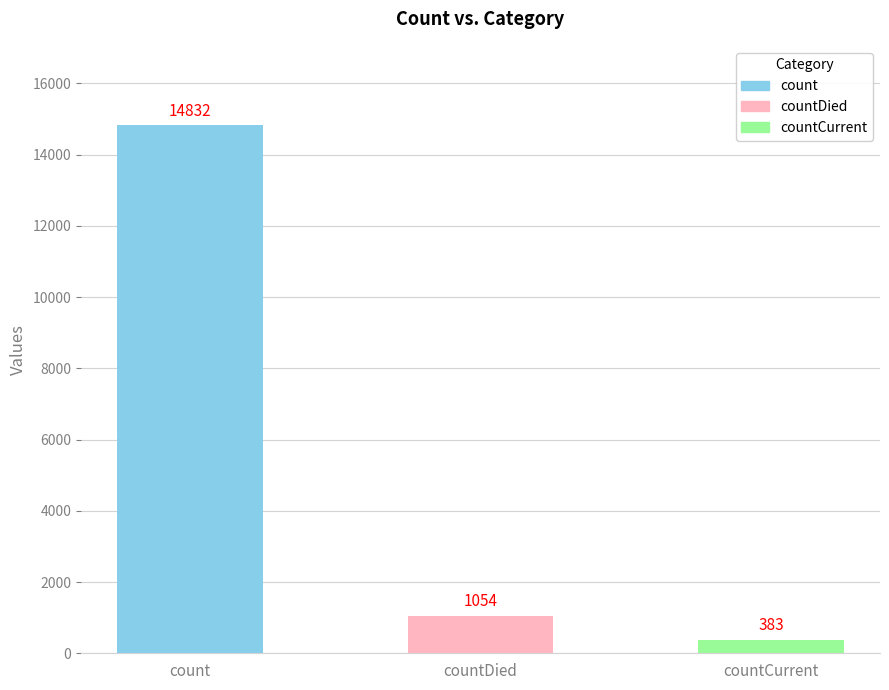

How many values are below 1054?

1